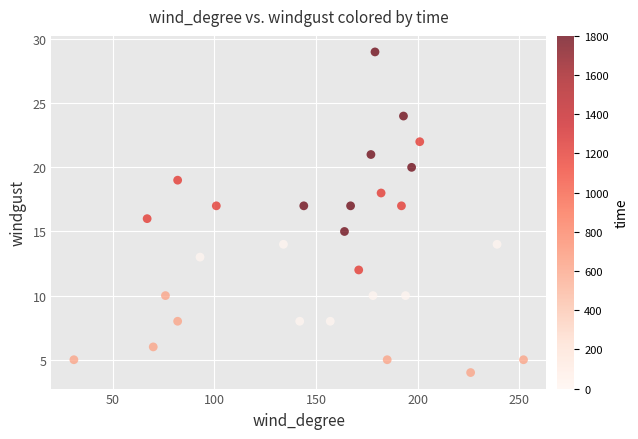

What is the range of Y values (max minus min)?

25